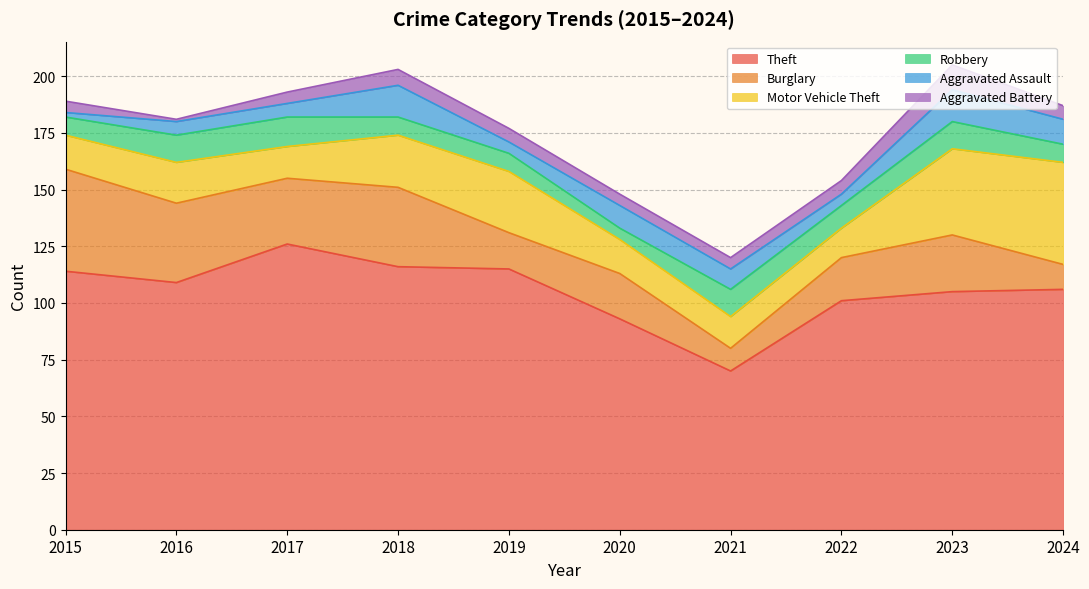

At which category is the sum across all series the highest?

2023